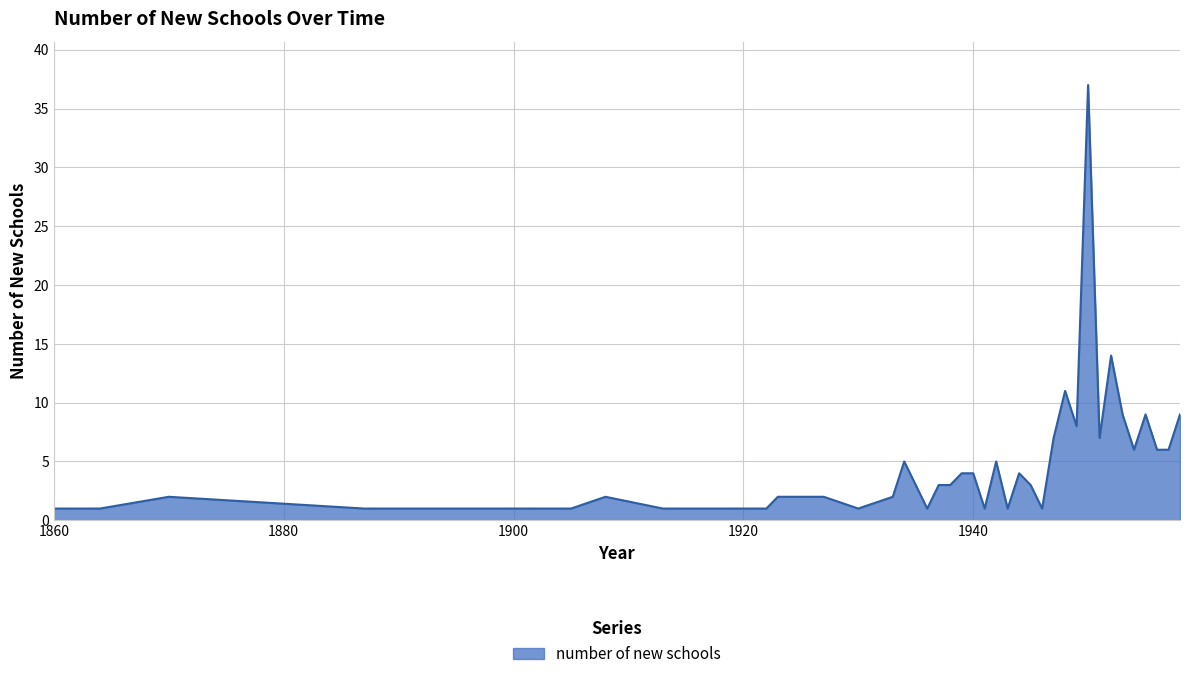

What is the difference between the maximum and minimum values?

36